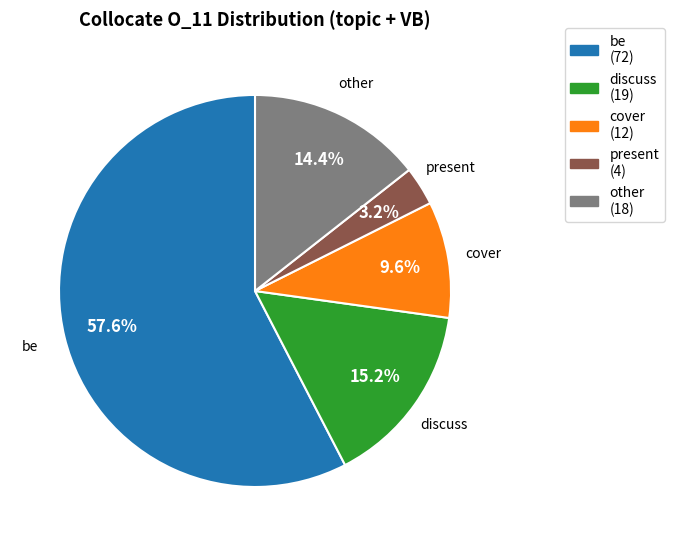

Does any single category account for the majority?

Yes